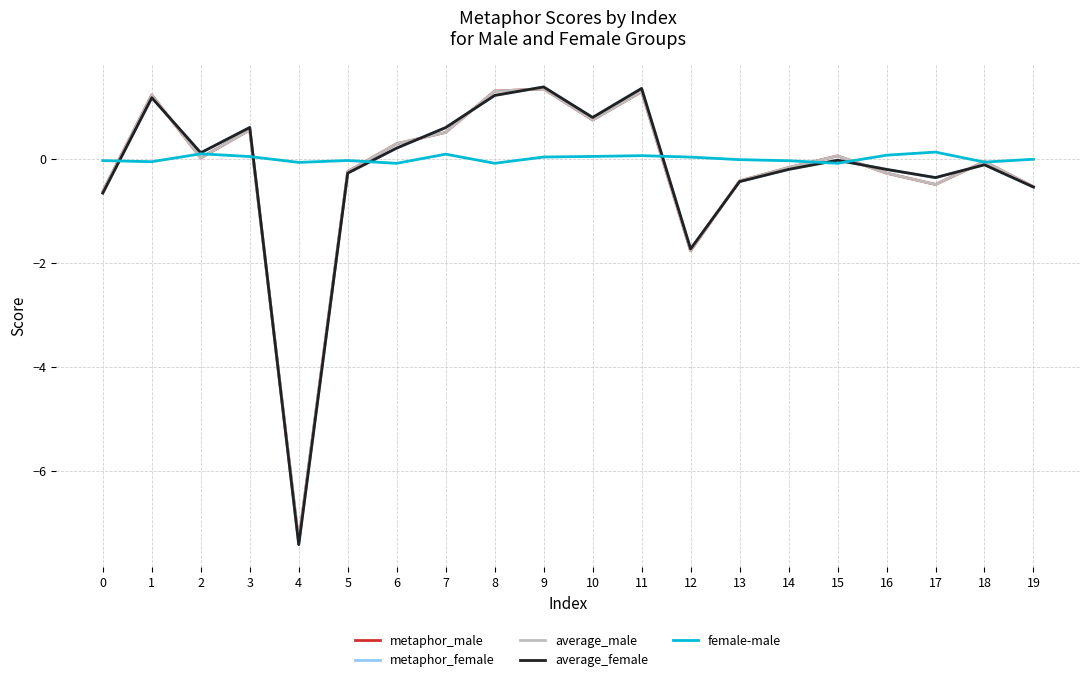

Which series has the largest range (max minus min)?

average_female